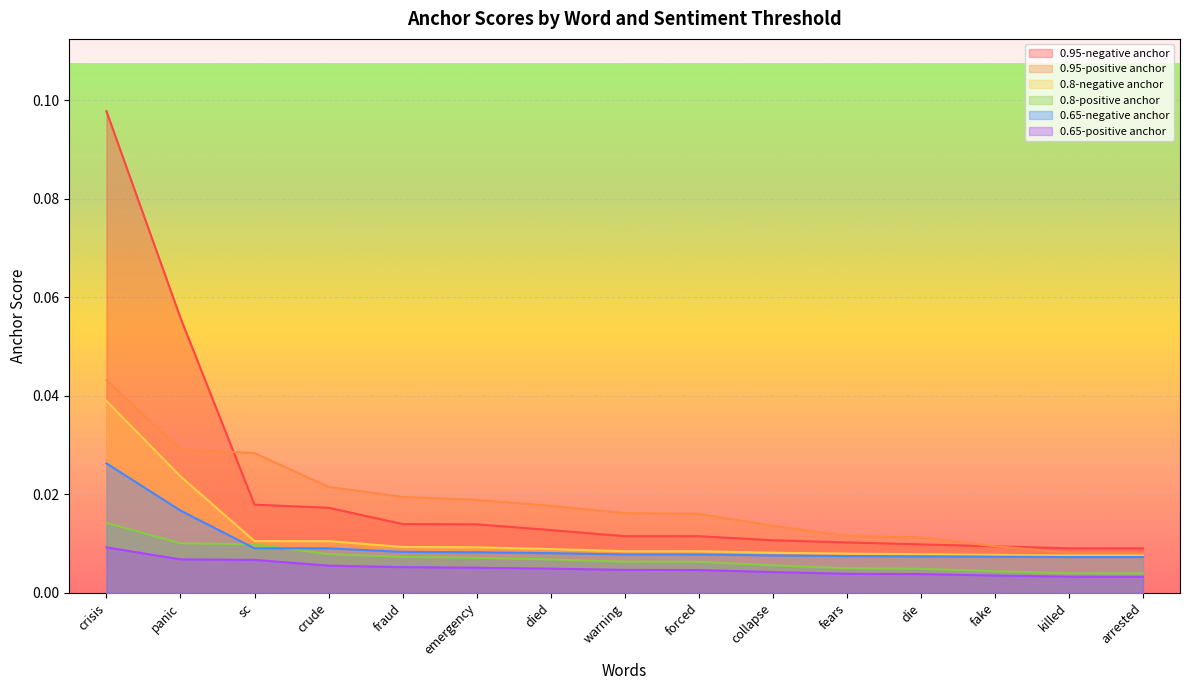

List the labels in order of 0.95-positive anchor value, largest first.

crisis, panic, sc, crude, fraud, emergency, died, warning, forced, collapse, fears, die, fake, killed, arrested